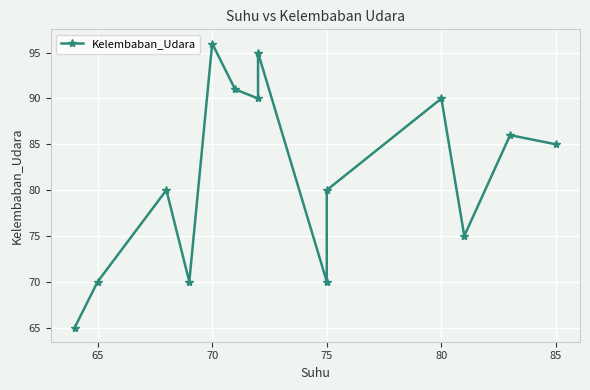

True or false: the data shows 35 at 75.

False